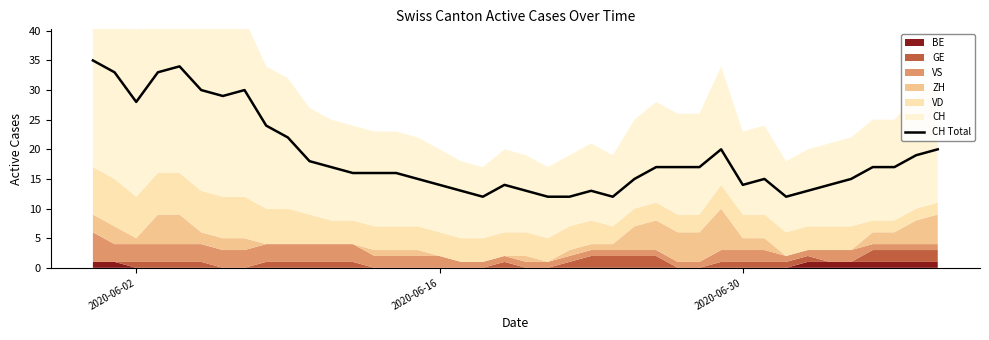

Reading left to right, list all the values displayed in this chart.

35	33	28	33	34	30	29	30	24	22	18	17	16	16	16	15	14	13	12	14	13	12	12	13	12	15	17	17	17	20	14	15	12	13	14	15	17	17	19	20